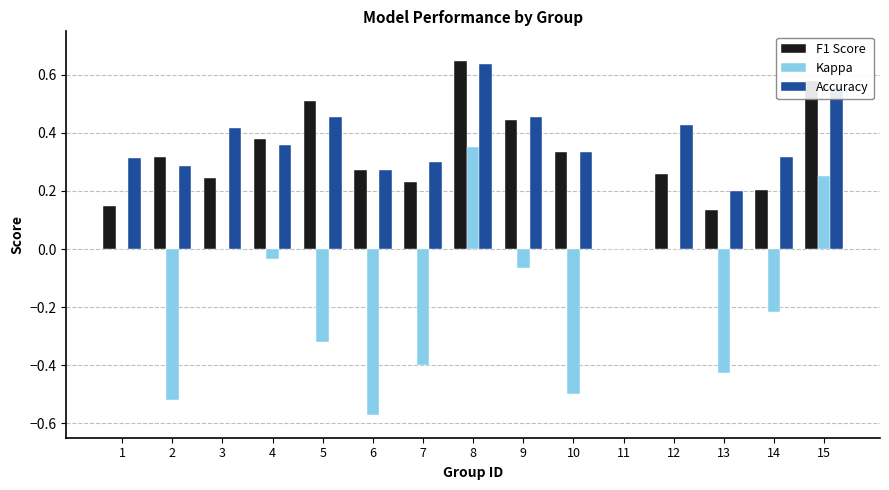

Between 5 and 13, which series saw the biggest shift?

F1 Score